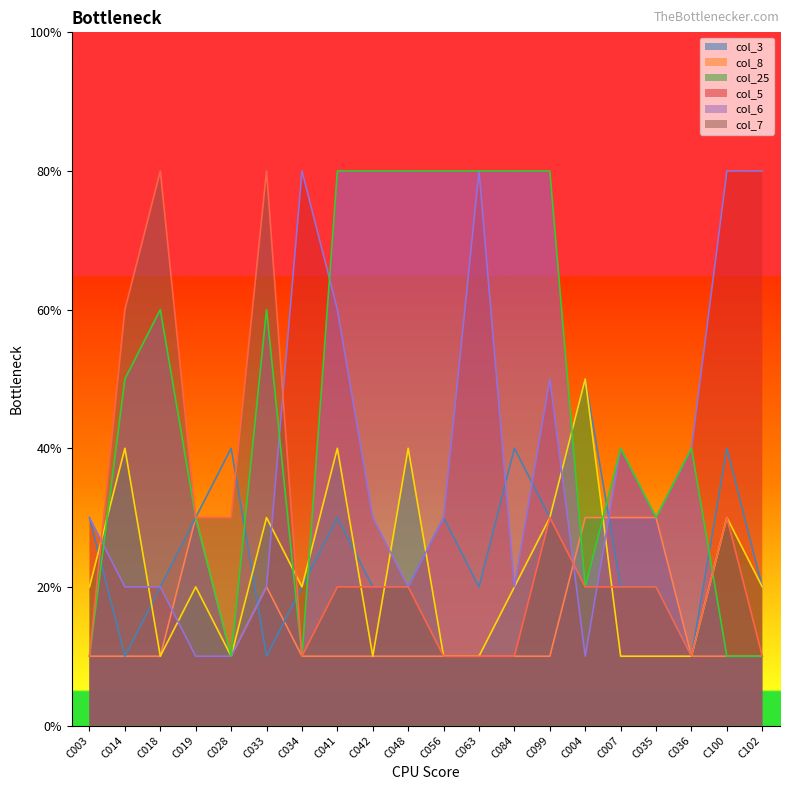

How many intersections are there between col_5 and col_8?

5